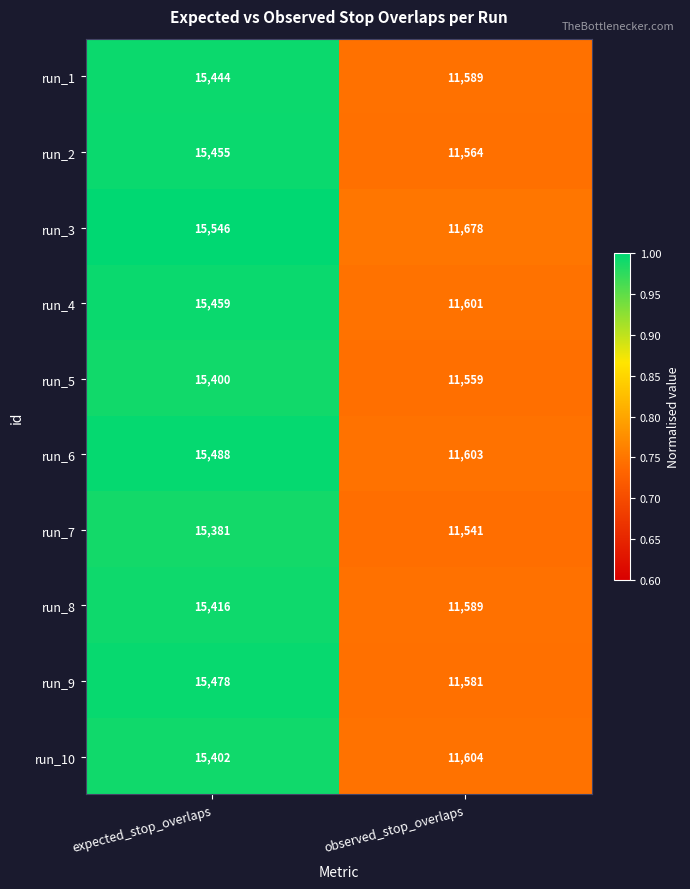

What is the lowest value of the run_8 series?

11589